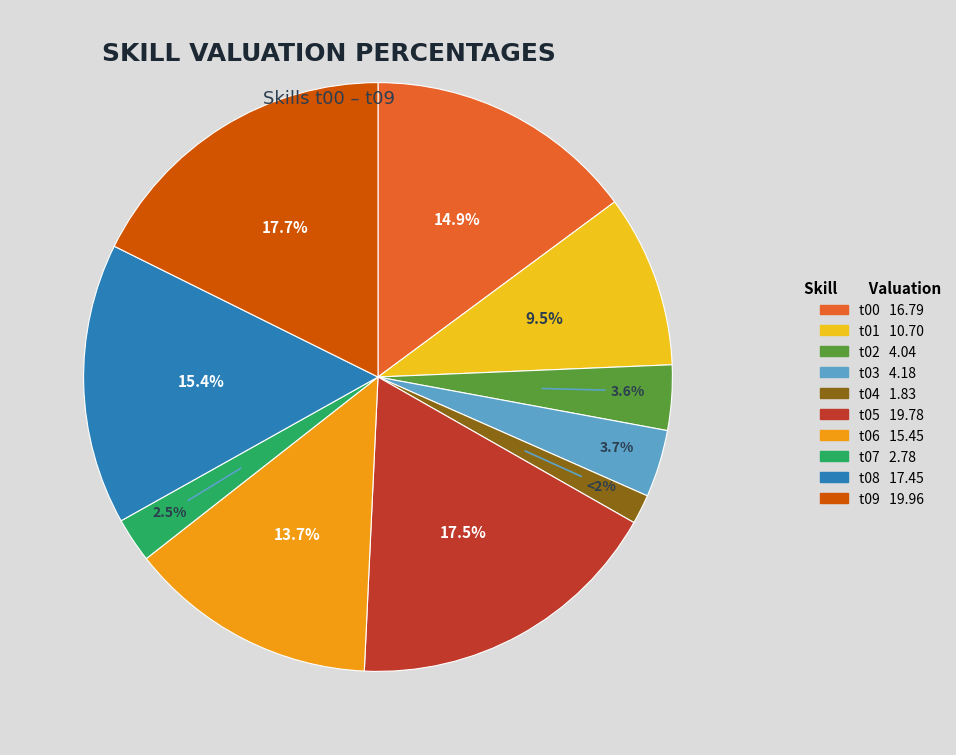

Between t00 16.79 and t07 2.78, which is larger?

t00 16.79